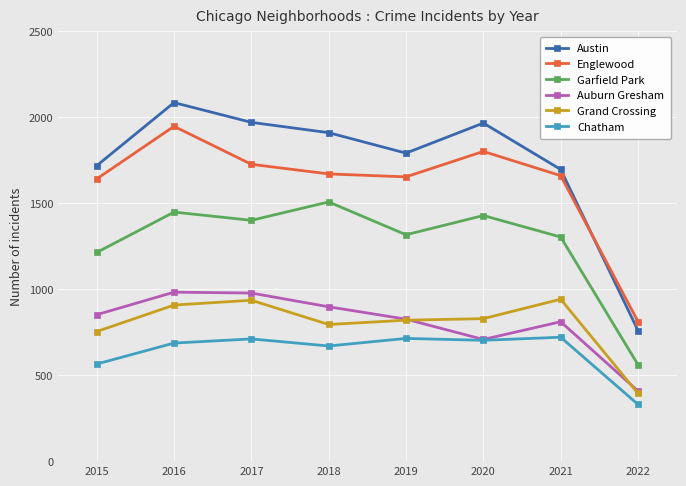

How many data points does each series have?

8